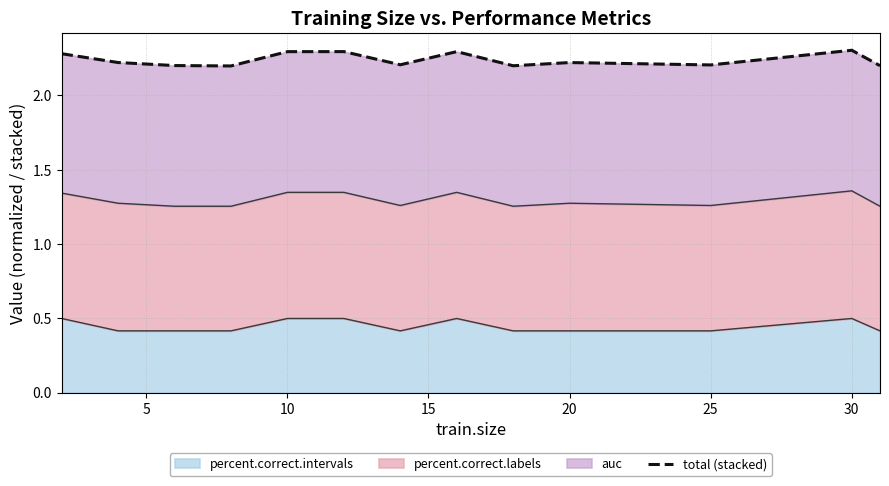

What is the maximum value for percent.correct.intervals?

0.5